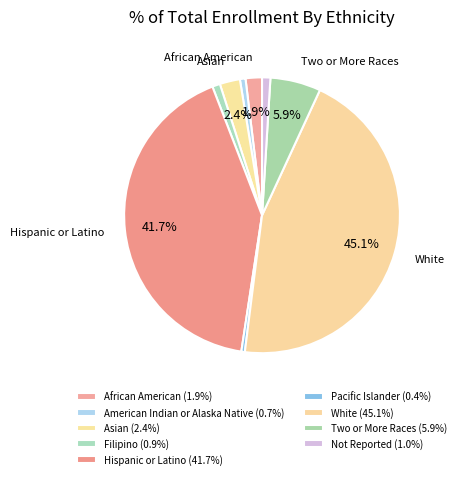

True or false: Filipino accounts for 1% of the total.

True